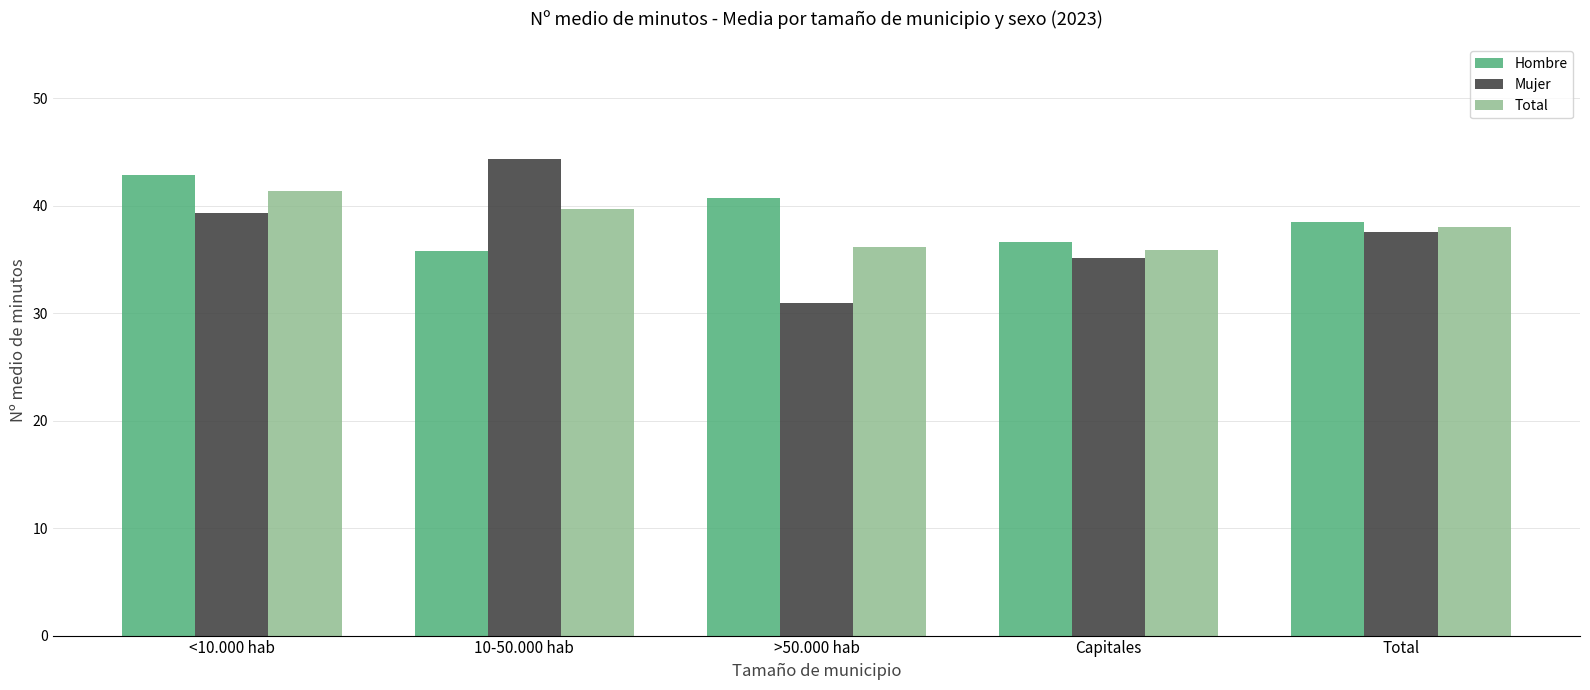

List the labels in order of Hombre value, smallest first.

10-50.000 hab, Capitales, Total, >50.000 hab, <10.000 hab